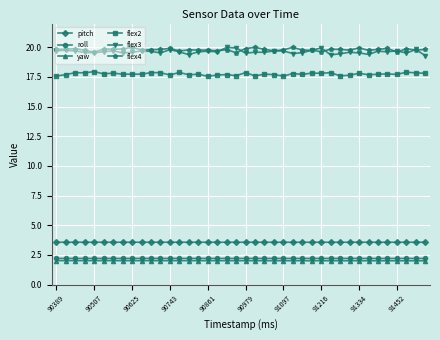

What is the value of the flex2 point at the 30th from the left?

17.9